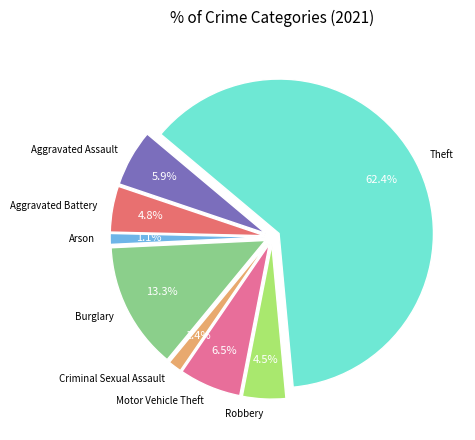

Is it true that Robbery is 5% of the pie?

True